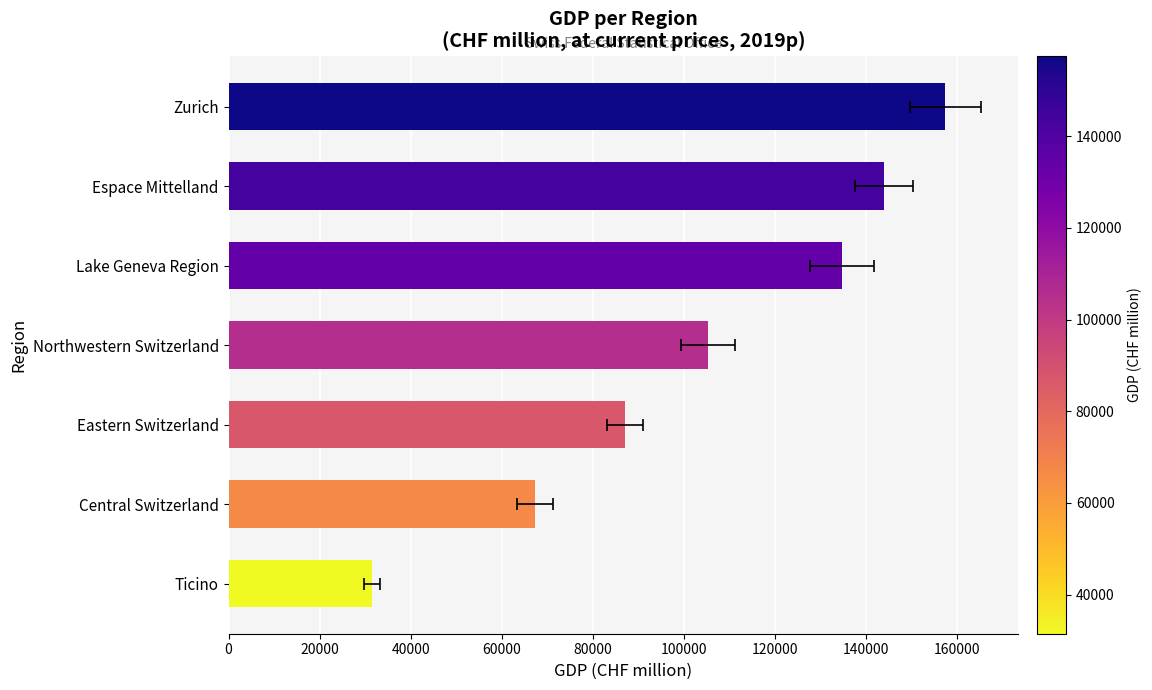

Is it true that the value at Lake Geneva Region is 134754.2?

True